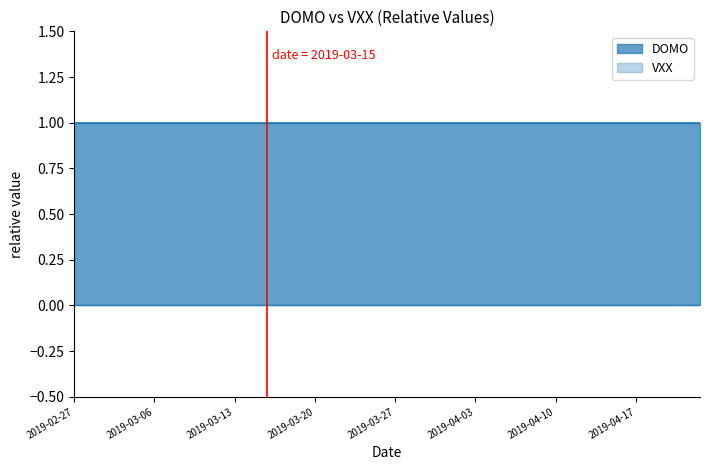

The DOMO series shows 1 at 2019-04-09. True or false?

True